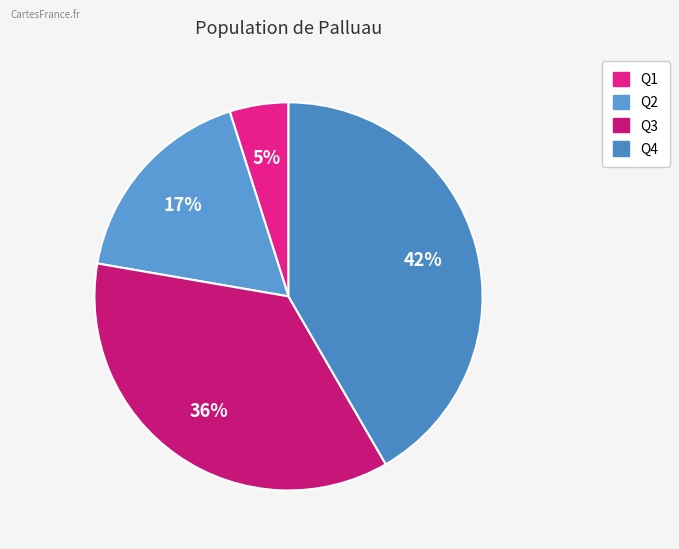

Which slice is the smallest?

Q1